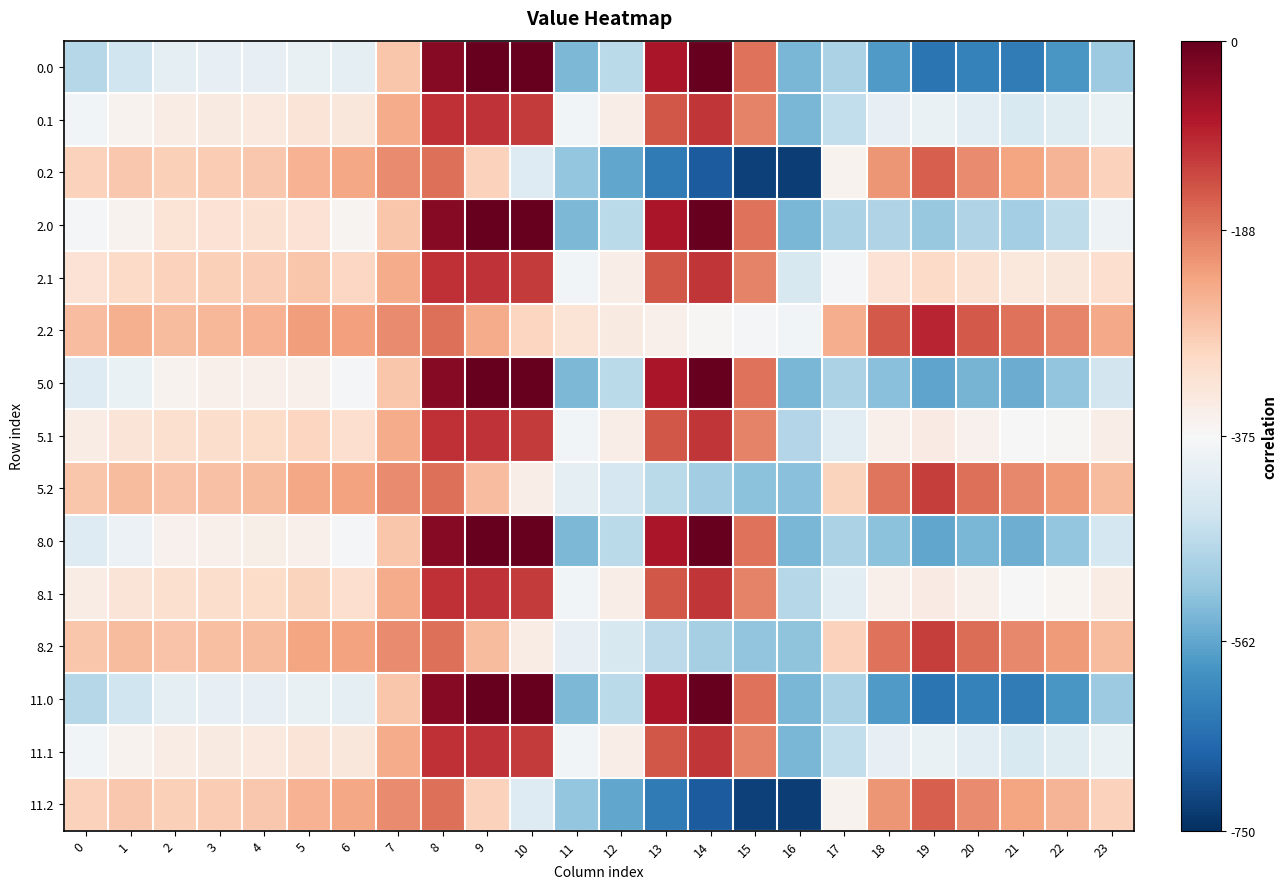

Reading left to right, list all the values displayed in this chart.

0.0: 0=-0.3	1=-0.2	2=-0.1	3=-0.1	4=-0.1	5=-0.1	6=-0.1	7=0.3	8=0.9	9=1.0	10=1.0	11=-0.5	12=-0.3	13=0.8	14=1.0	15=0.5	16=-0.5	17=-0.3	18=-0.6	19=-0.7	20=-0.7	21=-0.7	22=-0.6	23=-0.4
0.1: 0=-0.0	1=0.0	2=0.1	3=0.1	4=0.1	5=0.1	6=0.1	7=0.4	8=0.7	9=0.7	10=0.7	11=-0.0	12=0.1	13=0.6	14=0.7	15=0.5	16=-0.5	17=-0.2	18=-0.1	19=-0.1	20=-0.1	21=-0.2	22=-0.1	23=-0.1
0.2: 0=0.2	1=0.3	2=0.2	3=0.3	4=0.3	5=0.3	6=0.4	7=0.5	8=0.5	9=0.2	10=-0.1	11=-0.4	12=-0.5	13=-0.7	14=-0.8	15=-0.9	16=-0.9	17=0.0	18=0.4	19=0.6	20=0.5	21=0.4	22=0.3	23=0.2
2.0: 0=-0.0	1=0.0	2=0.1	3=0.1	4=0.1	5=0.1	6=0.0	7=0.3	8=0.9	9=1.0	10=1.0	11=-0.5	12=-0.3	13=0.8	14=1.0	15=0.5	16=-0.5	17=-0.3	18=-0.3	19=-0.4	20=-0.3	21=-0.3	22=-0.3	23=-0.1
2.1: 0=0.1	1=0.2	2=0.2	3=0.2	4=0.2	5=0.3	6=0.2	7=0.4	8=0.7	9=0.7	10=0.7	11=-0.0	12=0.1	13=0.6	14=0.7	15=0.5	16=-0.2	17=-0.0	18=0.1	19=0.2	20=0.2	21=0.1	22=0.1	23=0.2
2.2: 0=0.3	1=0.4	2=0.3	3=0.3	4=0.3	5=0.4	6=0.4	7=0.5	8=0.5	9=0.4	10=0.2	11=0.1	12=0.1	13=0.1	14=0.0	15=-0.0	16=-0.0	17=0.4	18=0.6	19=0.8	20=0.6	21=0.5	22=0.5	23=0.4
5.0: 0=-0.1	1=-0.1	2=0.0	3=0.1	4=0.1	5=0.0	6=-0.0	7=0.3	8=0.9	9=1.0	10=1.0	11=-0.5	12=-0.3	13=0.8	14=1.0	15=0.5	16=-0.5	17=-0.3	18=-0.4	19=-0.5	20=-0.5	21=-0.5	22=-0.4	23=-0.2
5.1: 0=0.1	1=0.1	2=0.2	3=0.2	4=0.2	5=0.2	6=0.2	7=0.4	8=0.7	9=0.7	10=0.7	11=-0.0	12=0.1	13=0.6	14=0.7	15=0.5	16=-0.3	17=-0.1	18=0.1	19=0.1	20=0.0	21=-0.0	22=0.0	23=0.1
5.2: 0=0.3	1=0.3	2=0.3	3=0.3	4=0.3	5=0.4	6=0.4	7=0.5	8=0.5	9=0.3	10=0.1	11=-0.1	12=-0.2	13=-0.3	14=-0.3	15=-0.4	16=-0.4	17=0.2	18=0.5	19=0.7	20=0.6	21=0.5	22=0.4	23=0.3
8.0: 0=-0.1	1=-0.1	2=0.0	3=0.1	4=0.1	5=0.1	6=-0.0	7=0.3	8=0.9	9=1.0	10=1.0	11=-0.5	12=-0.3	13=0.8	14=1.0	15=0.5	16=-0.5	17=-0.3	18=-0.4	19=-0.5	20=-0.5	21=-0.5	22=-0.4	23=-0.2
8.1: 0=0.1	1=0.1	2=0.2	3=0.2	4=0.2	5=0.2	6=0.2	7=0.4	8=0.7	9=0.7	10=0.7	11=-0.0	12=0.1	13=0.6	14=0.7	15=0.5	16=-0.3	17=-0.1	18=0.1	19=0.1	20=0.0	21=-0.0	22=0.0	23=0.1
8.2: 0=0.3	1=0.3	2=0.3	3=0.3	4=0.3	5=0.4	6=0.4	7=0.5	8=0.5	9=0.3	10=0.1	11=-0.1	12=-0.2	13=-0.3	14=-0.3	15=-0.4	16=-0.4	17=0.2	18=0.5	19=0.7	20=0.6	21=0.5	22=0.4	23=0.3
11.0: 0=-0.3	1=-0.2	2=-0.1	3=-0.1	4=-0.1	5=-0.1	6=-0.1	7=0.3	8=0.9	9=1.0	10=1.0	11=-0.5	12=-0.3	13=0.8	14=1.0	15=0.5	16=-0.5	17=-0.3	18=-0.6	19=-0.7	20=-0.7	21=-0.7	22=-0.6	23=-0.4
11.1: 0=-0.0	1=0.0	2=0.1	3=0.1	4=0.1	5=0.1	6=0.1	7=0.4	8=0.7	9=0.7	10=0.7	11=-0.0	12=0.1	13=0.6	14=0.7	15=0.5	16=-0.5	17=-0.2	18=-0.1	19=-0.1	20=-0.1	21=-0.2	22=-0.1	23=-0.1
11.2: 0=0.2	1=0.3	2=0.2	3=0.3	4=0.3	5=0.3	6=0.4	7=0.5	8=0.5	9=0.2	10=-0.1	11=-0.4	12=-0.5	13=-0.7	14=-0.8	15=-0.9	16=-0.9	17=0.0	18=0.4	19=0.6	20=0.5	21=0.4	22=0.3	23=0.2